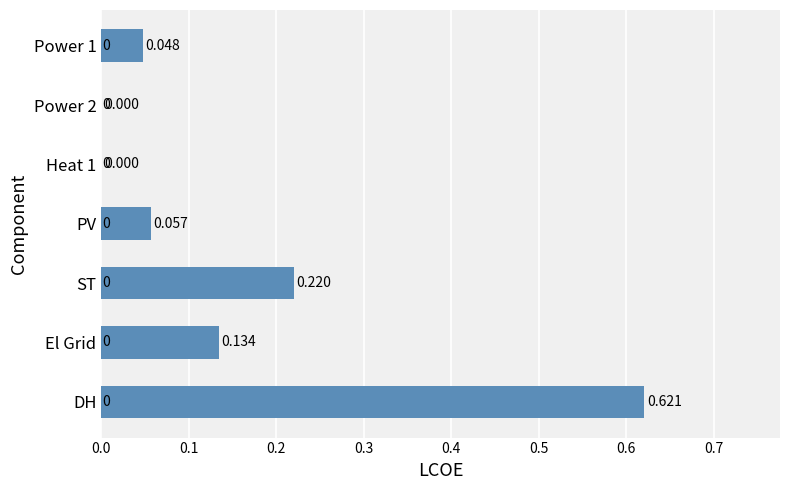

Which has a higher value, PV or Power 1?

PV